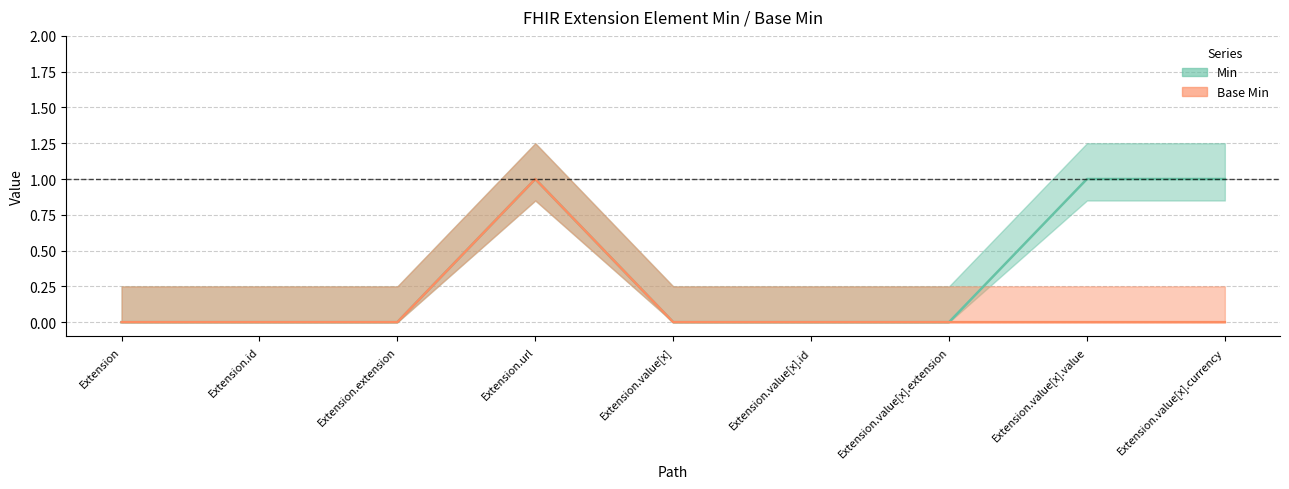

True or false: Min and Base Min intersect in this chart.

False